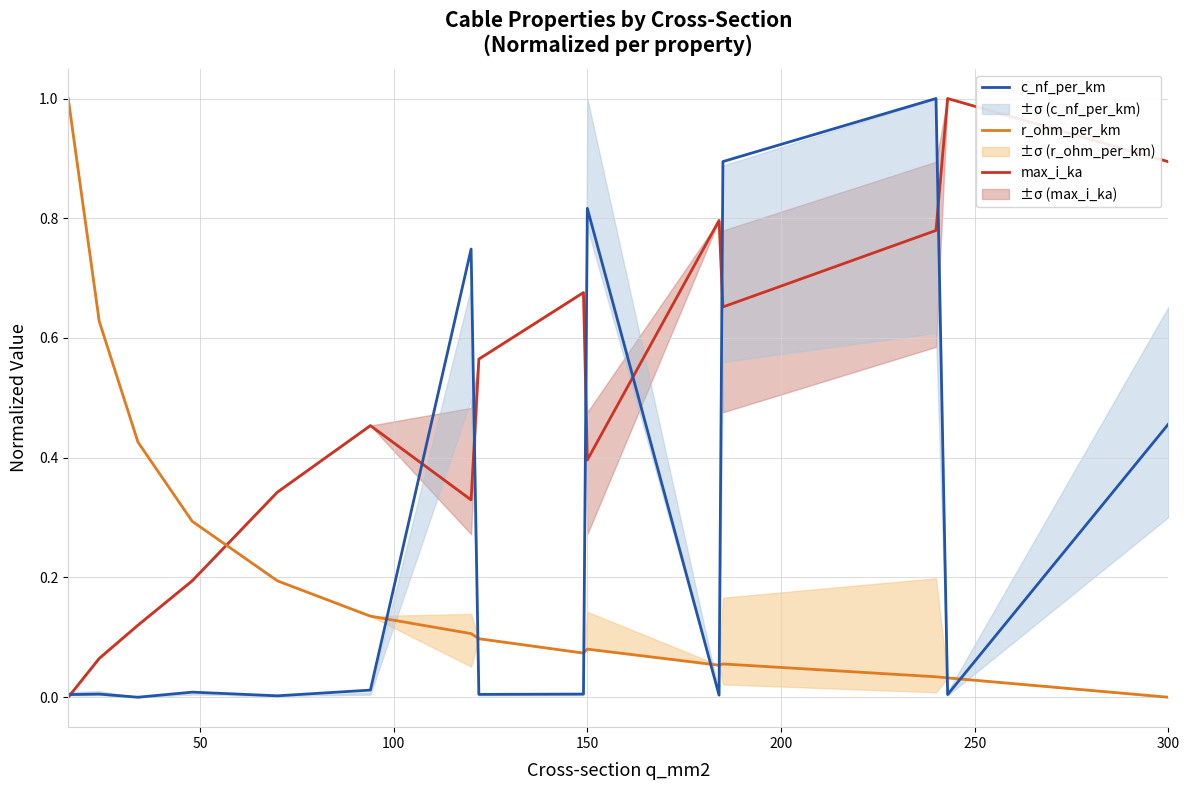

Reading right to left, what are all the values shown in this chart?

max_i_ka: 0.9	1.0	0.8	0.7	0.8	0.4	0.7	0.6	0.3	0.5	0.3	0.2	0.1	0.1	0.0
r_ohm_per_km: 0.0	0.0	0.0	0.1	0.1	0.1	0.1	0.1	0.1	0.1	0.2	0.3	0.4	0.6	1.0
c_nf_per_km: 0.5	0.0	1.0	0.9	0.0	0.8	0.0	0.0	0.7	0.0	0.0	0.0	0.0	0.0	0.0